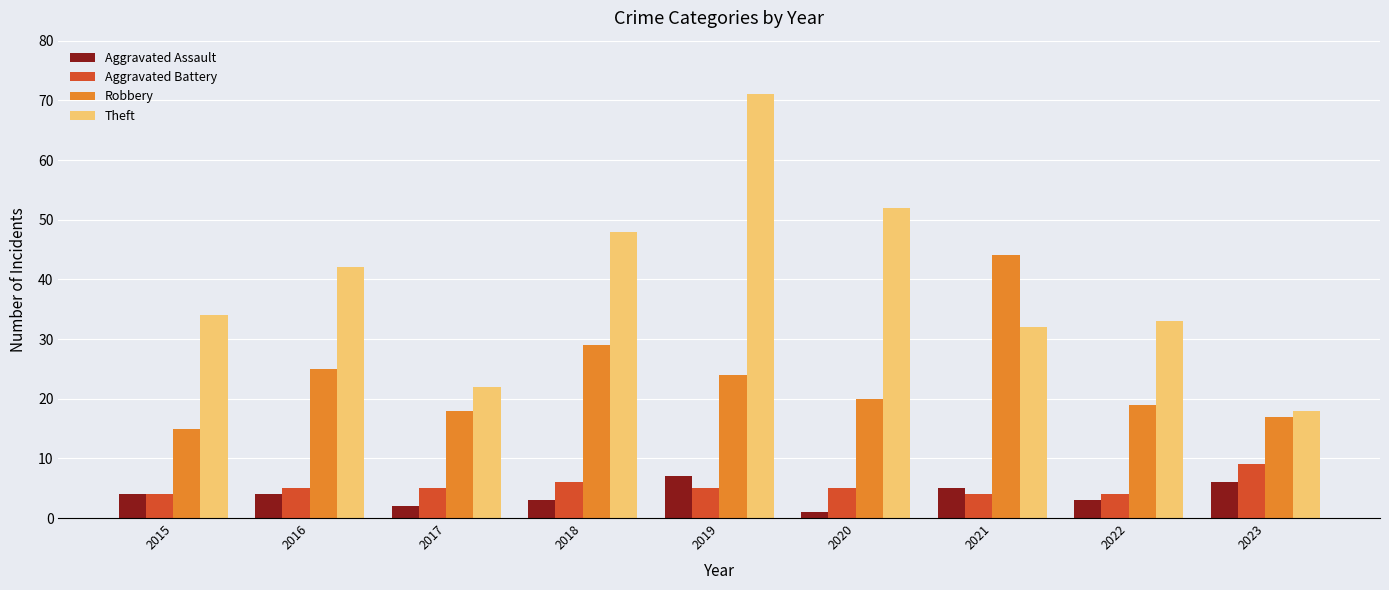

Reading left to right, transcribe all the data shown in this chart.

Aggravated Assault: 4	4	2	3	7	1	5	3	6
Aggravated Battery: 4	5	5	6	5	5	4	4	9
Robbery: 15	25	18	29	24	20	44	19	17
Theft: 34	42	22	48	71	52	32	33	18